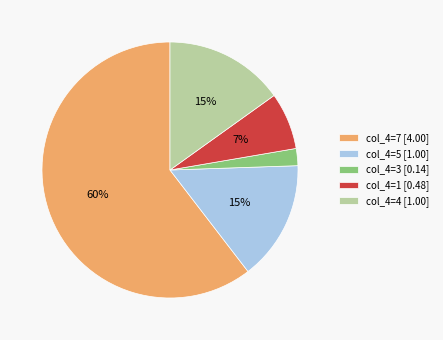

How many segments does this pie chart have?

5